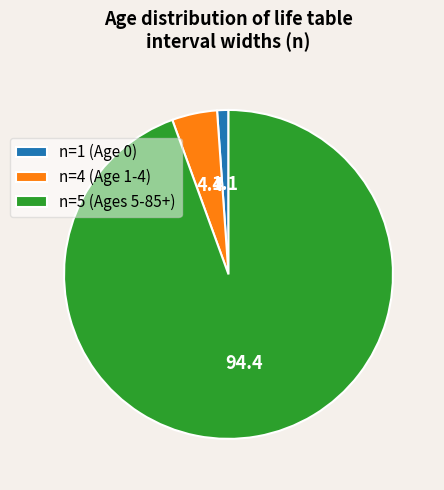

Is the sum of n=5 (Ages 5-85+) and n=4 (Age 1-4) greater than half?

Yes